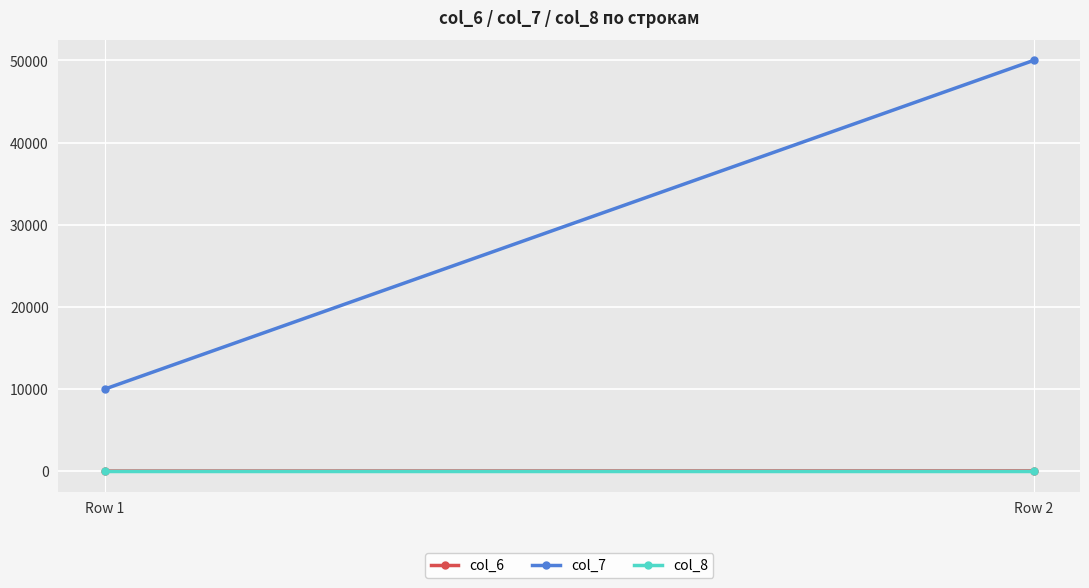

What is the total value across all series at Row 1?

10010